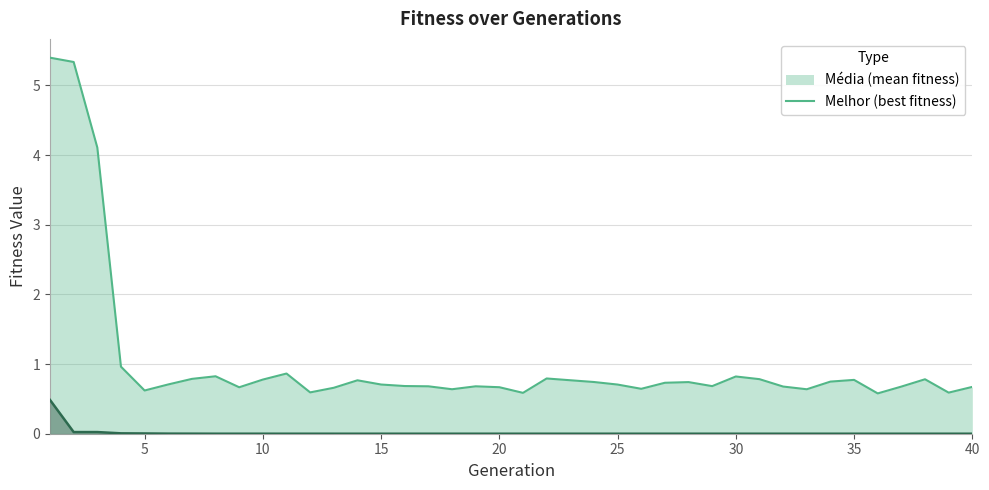

What is the minimum value for media?

0.6